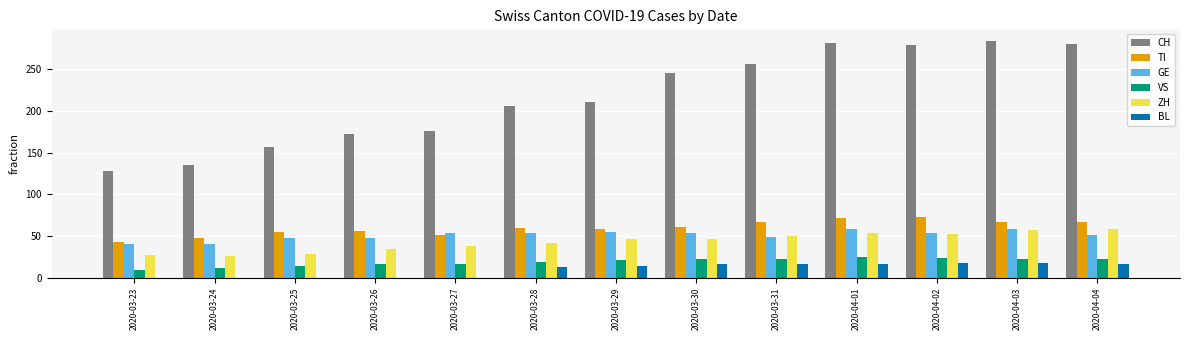

The value of CH at 2020-03-25 is 157. True or false?

True